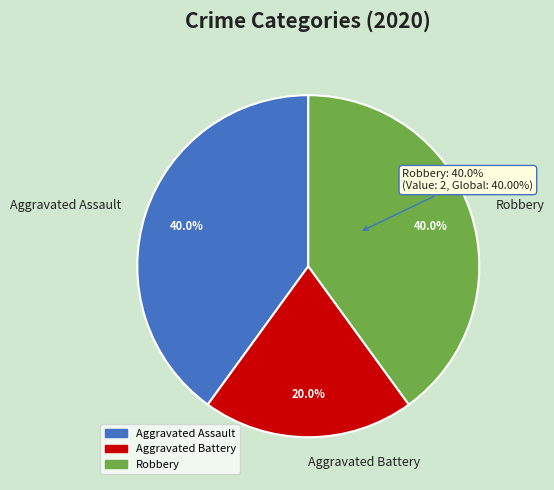

Rank the categories by value from highest to lowest.

Aggravated Assault, Robbery, Aggravated Battery